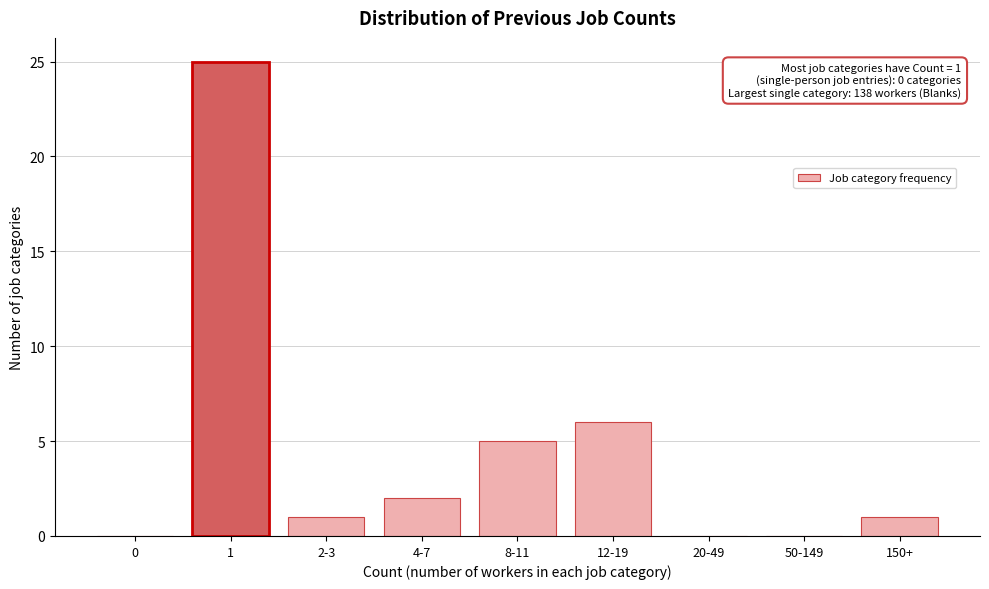

Reading left to right, extract all data points from this chart.

0=0	1=25	2-3=1	4-7=2	8-11=5	12-19=6	20-49=0	50-149=0	150+=1